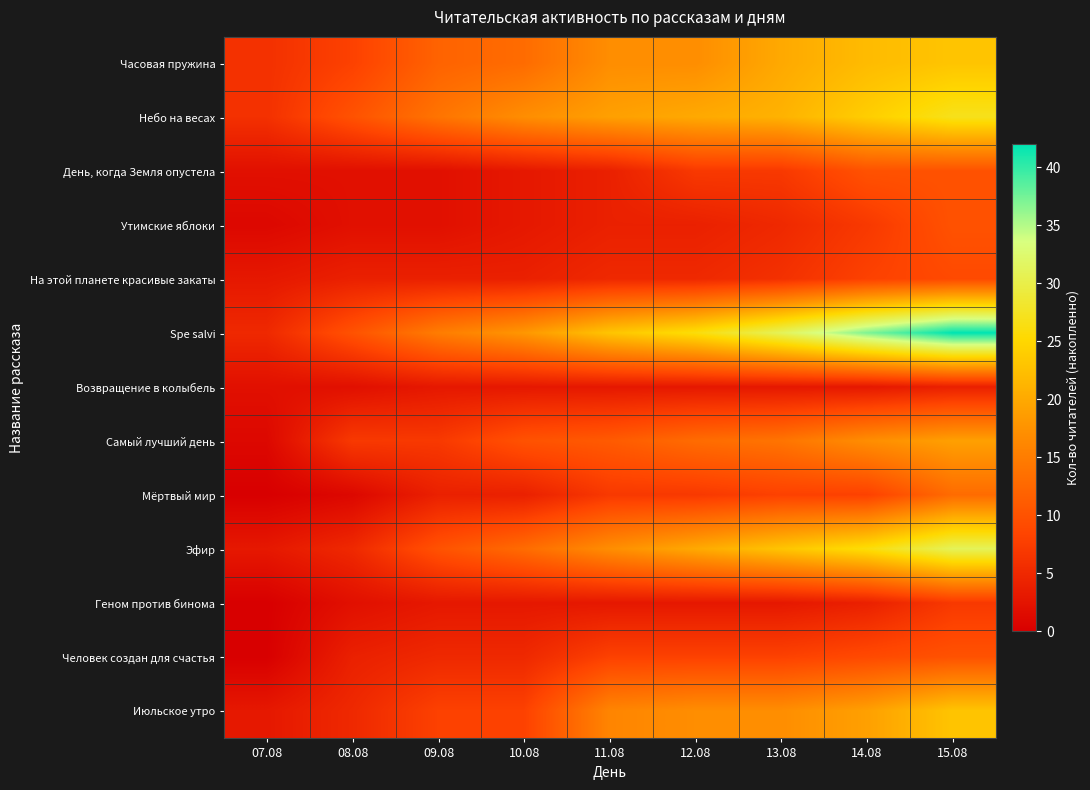

Which series has the widest spread of values?

Spe salvi